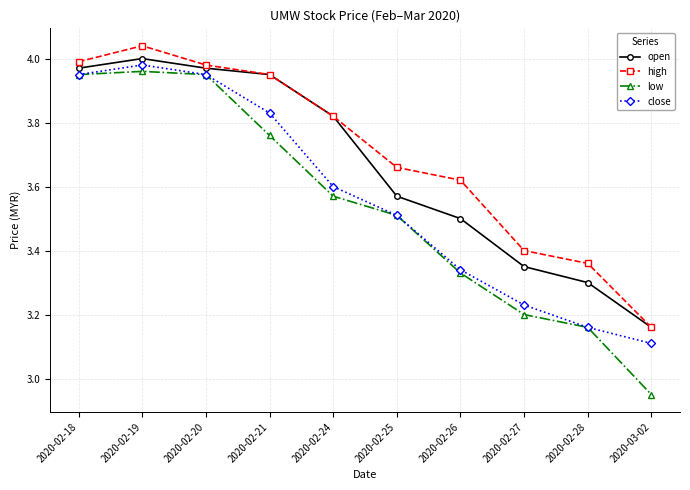

True or false: close has a value of 1.2 at 2020-02-27.

False